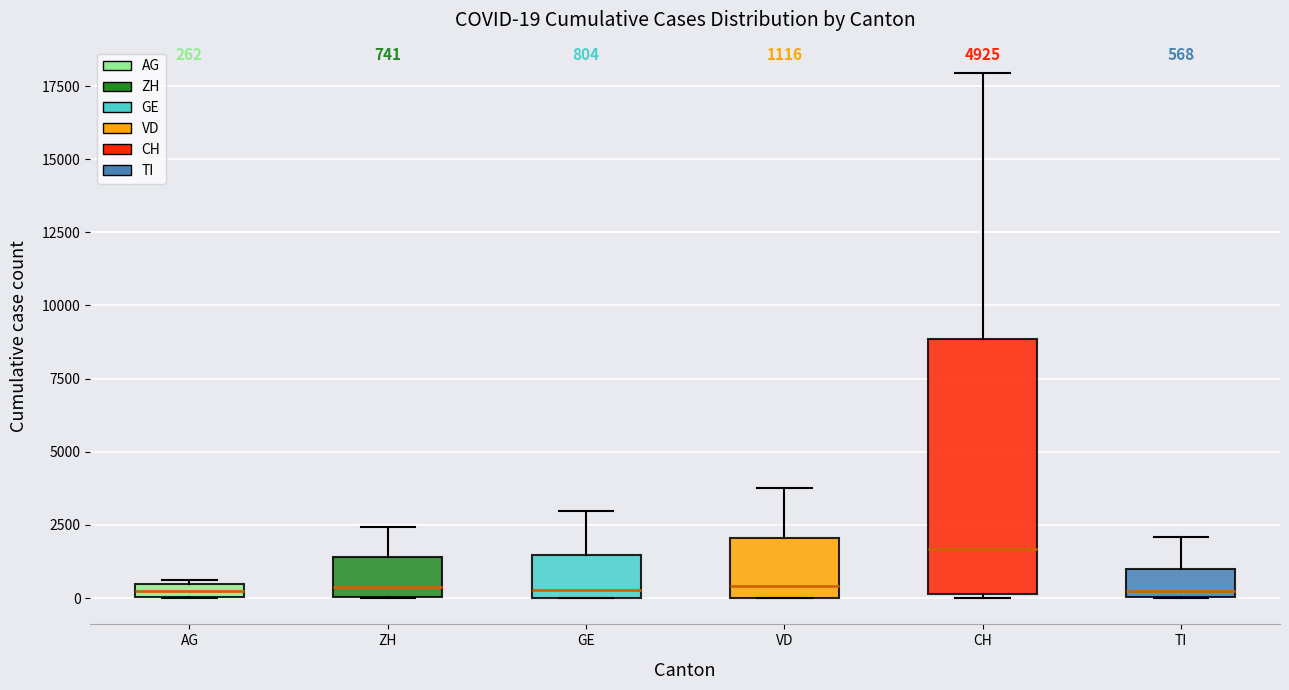

Which box's median line is the highest?

CH